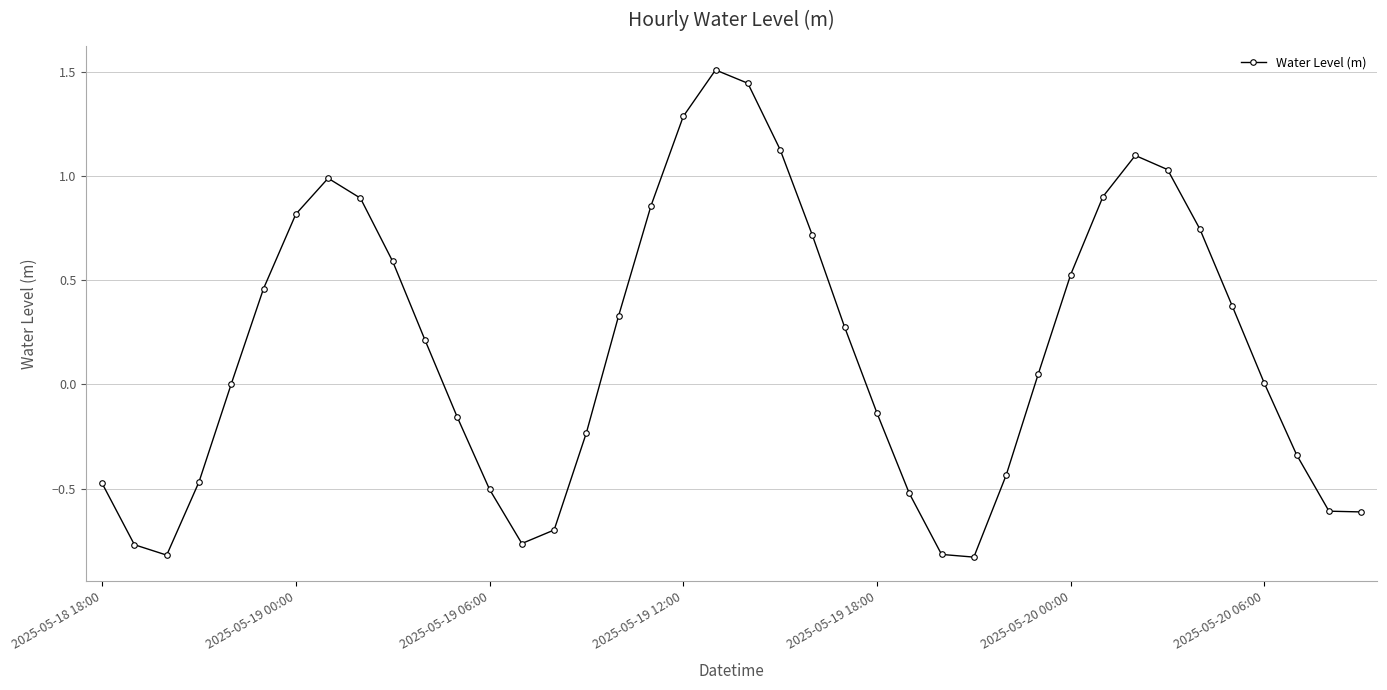

What is the greatest value displayed?

1.5